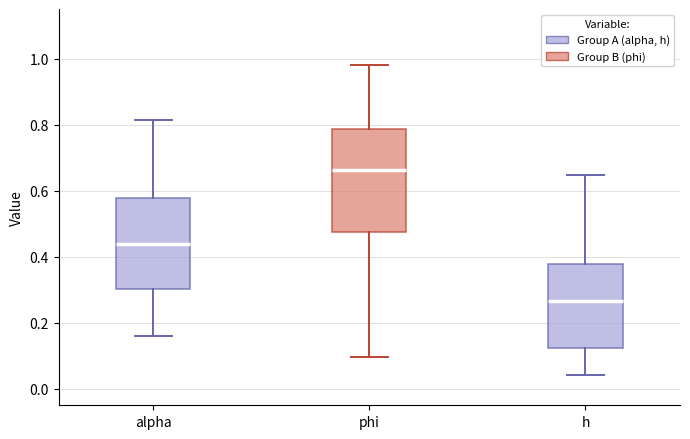

Which box's median line is the highest?

phi